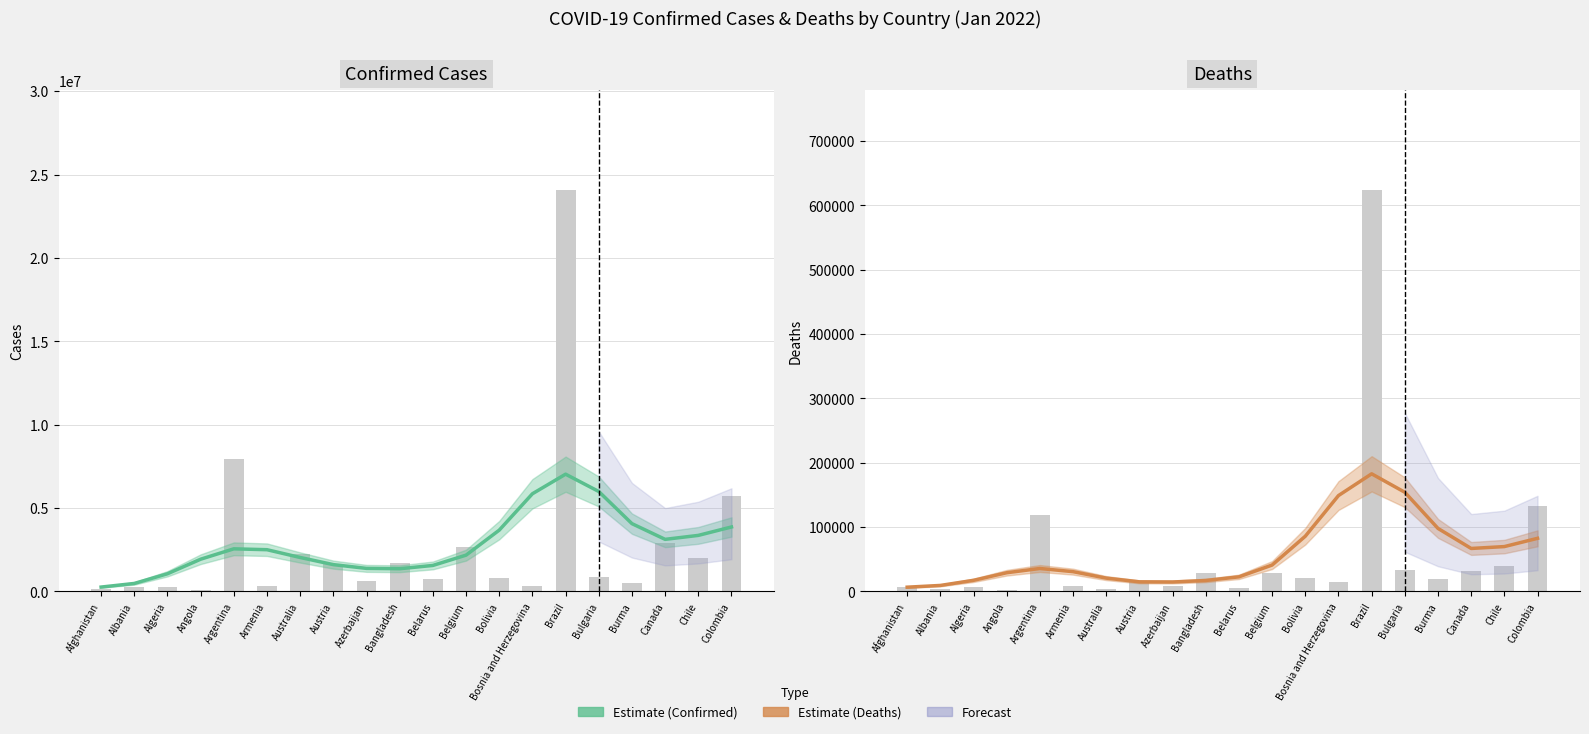

List the series in order of their peak value, highest first.

Confirmed, Deaths